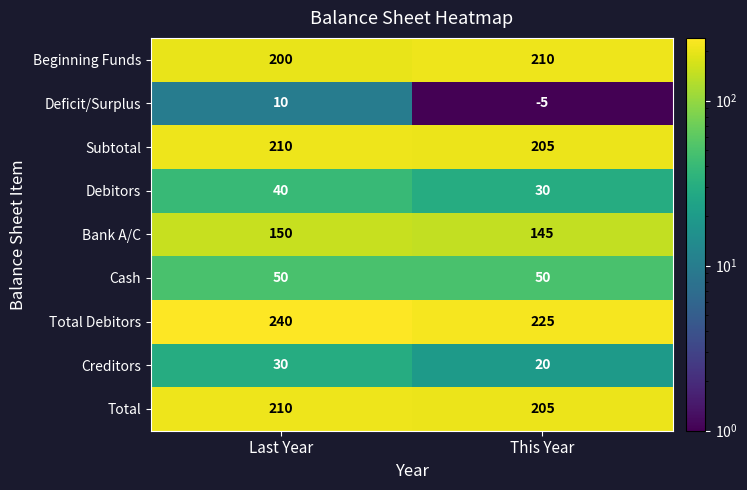

Which series has the largest total across all categories?

Total Debitors